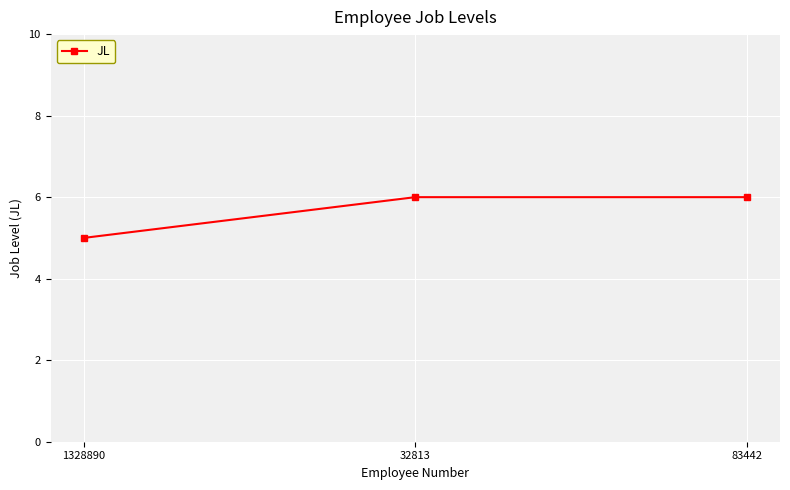

The value at 1328890 is 5. True or false?

True